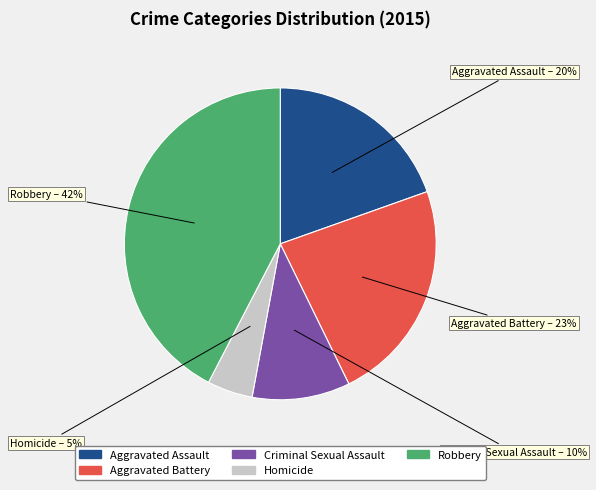

Which slice is the largest?

Robbery